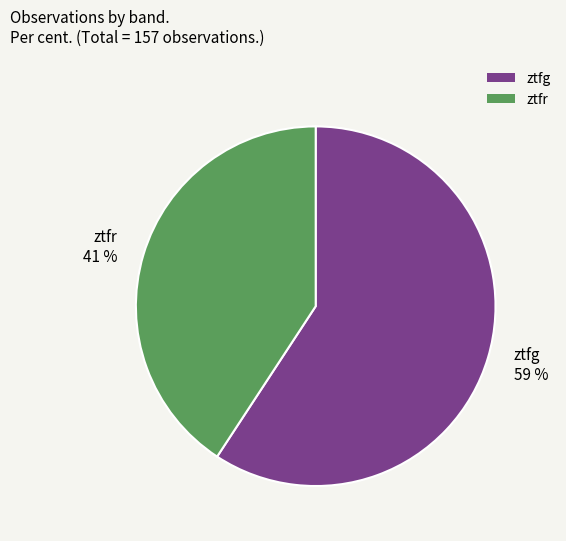

To the nearest percent, what is the average slice percentage?

50%